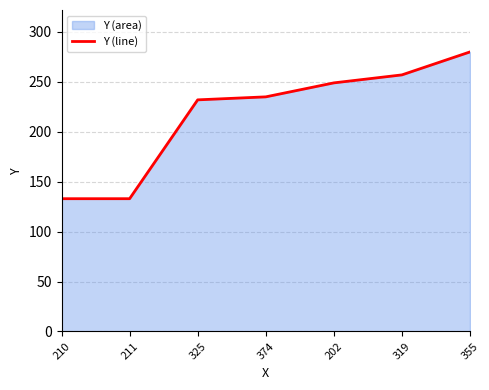

What is the difference between the values at 325 and 210?

99